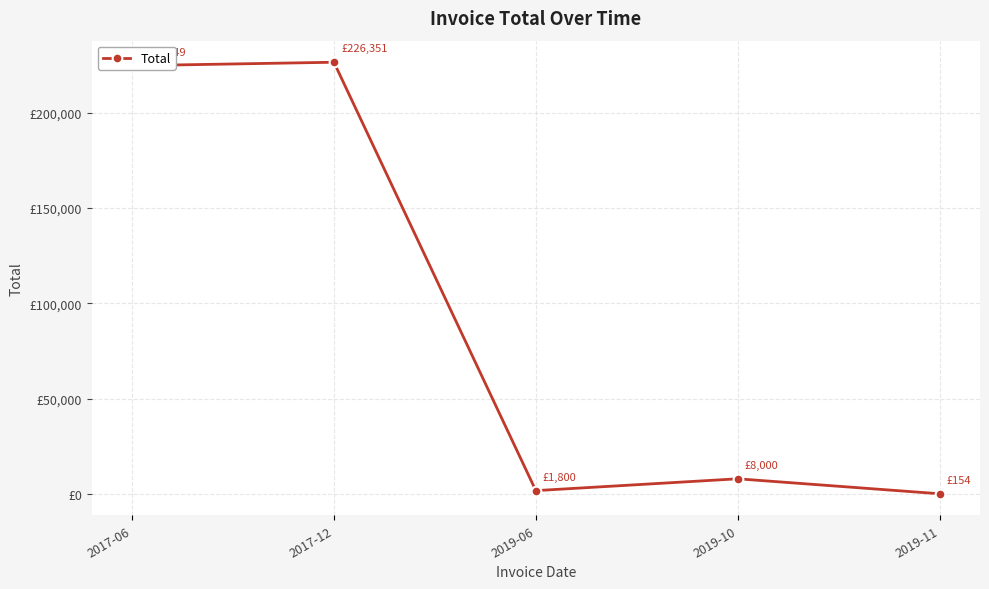

What is the sum of all values?

460854.1